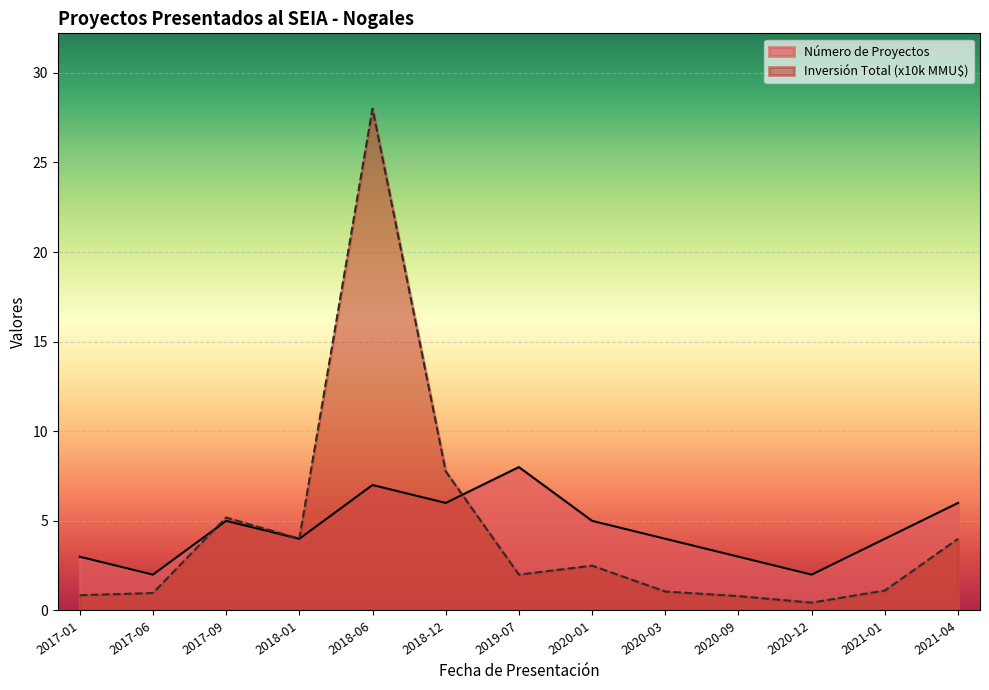

Reading left to right, extract all data points from this chart.

Número de Proyectos: 2017-01=3.0	2017-06=2.0	2017-09=5.0	2018-01=4.0	2018-06=7.0	2018-12=6.0	2019-07=8.0	2020-01=5.0	2020-03=4.0	2020-09=3.0	2020-12=2.0	2021-01=4.0	2021-04=6.0
Inversión Total (MMU$): 2017-01=0.8	2017-06=1.0	2017-09=5.2	2018-01=4.0	2018-06=28.0	2018-12=7.8	2019-07=2.0	2020-01=2.5	2020-03=1.1	2020-09=0.8	2020-12=0.4	2021-01=1.1	2021-04=4.0